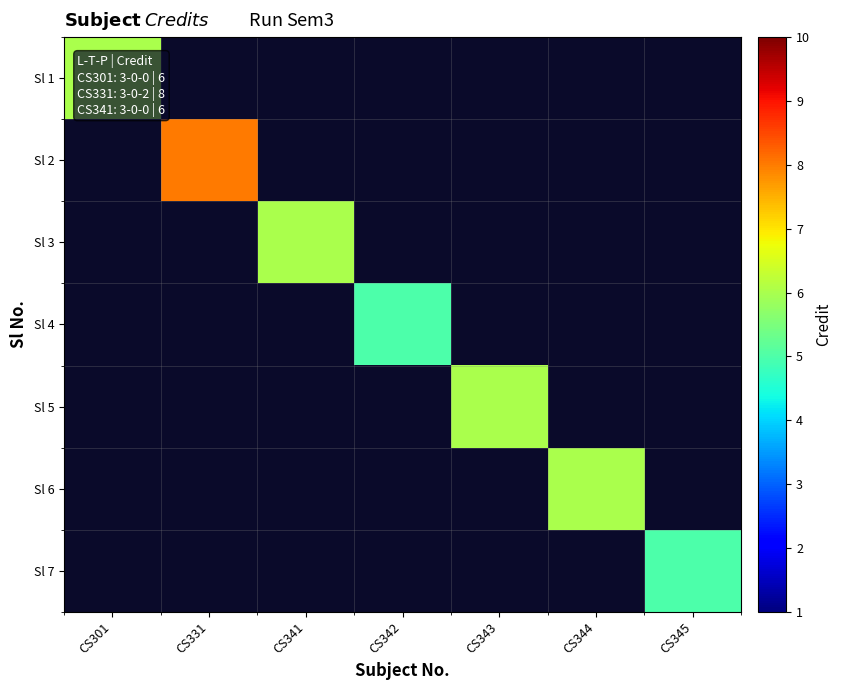

How many values in Sl 2 are above zero?

1